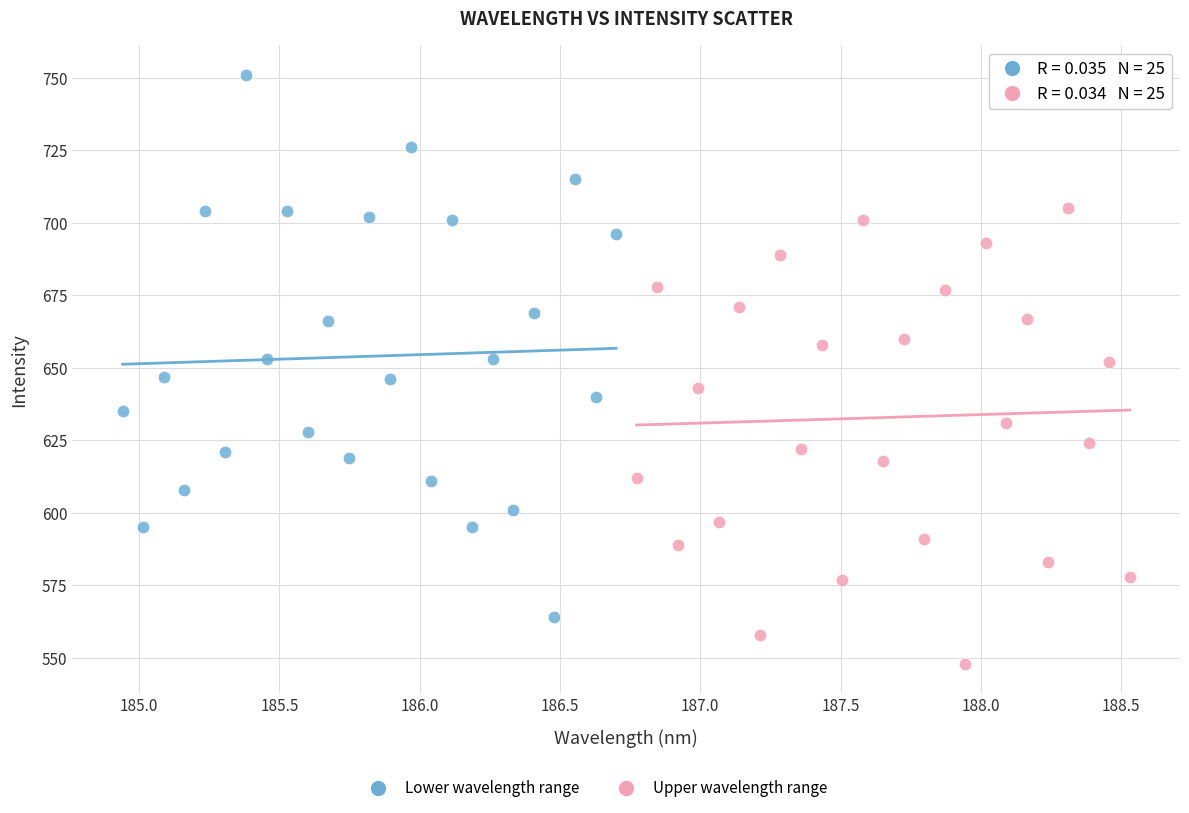

Which series reaches the minimum Y coordinate?

Upper wavelength range